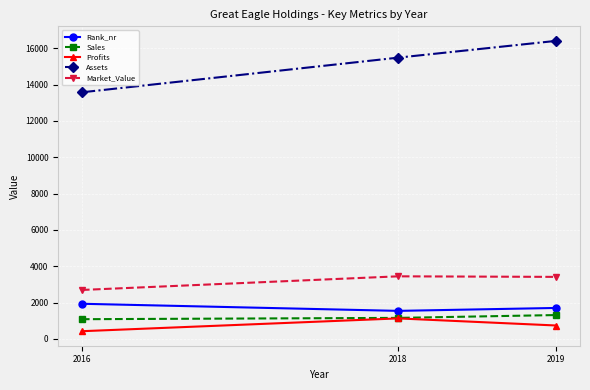

Between 2016 and 2018, which series saw the biggest shift?

Assets